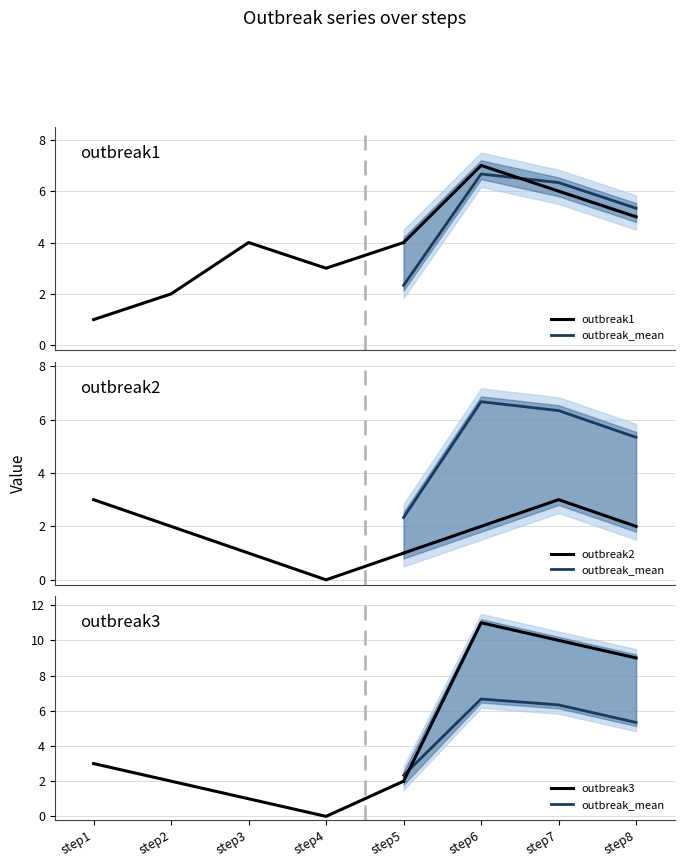

True or false: outbreak2 and outbreak1 cross at least once.

False